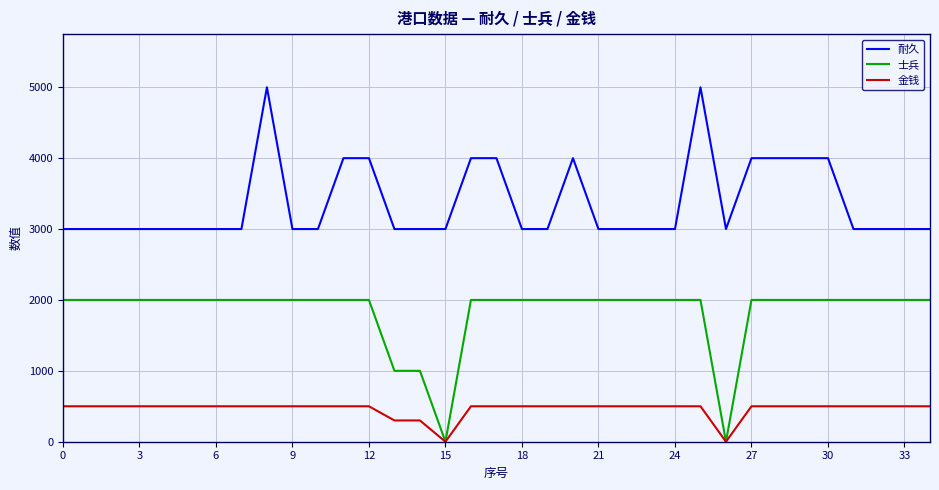

What is the maximum value shown in the chart?

5000